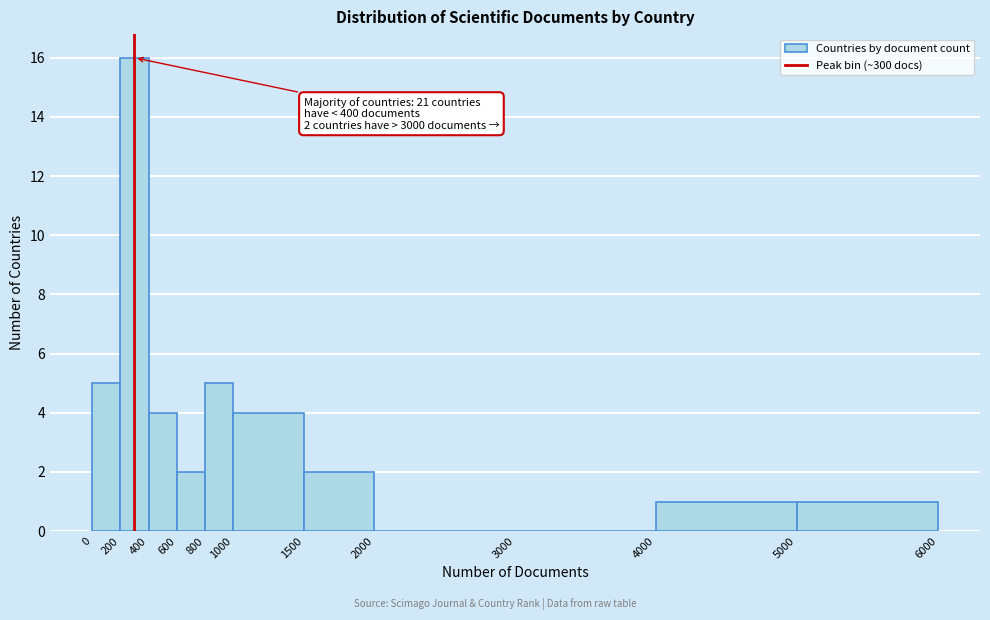

Which range on the x-axis has the tallest bar?

200 to 400